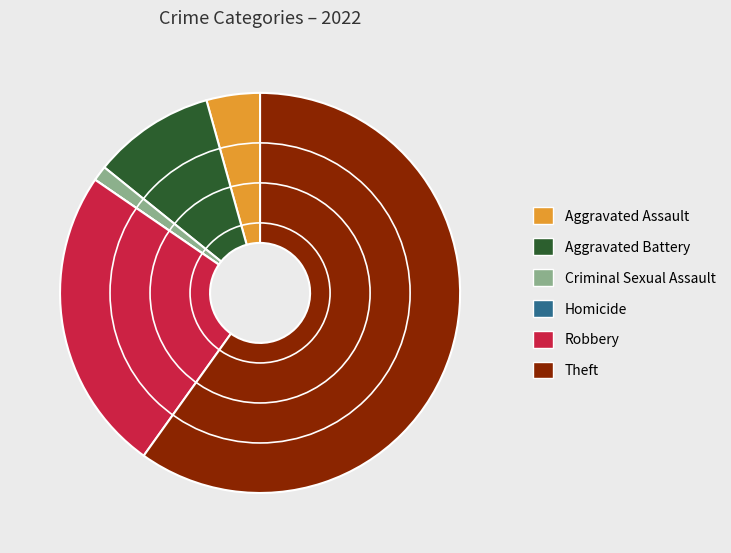

Which has a higher value, Aggravated Battery or Aggravated Assault?

Aggravated Battery